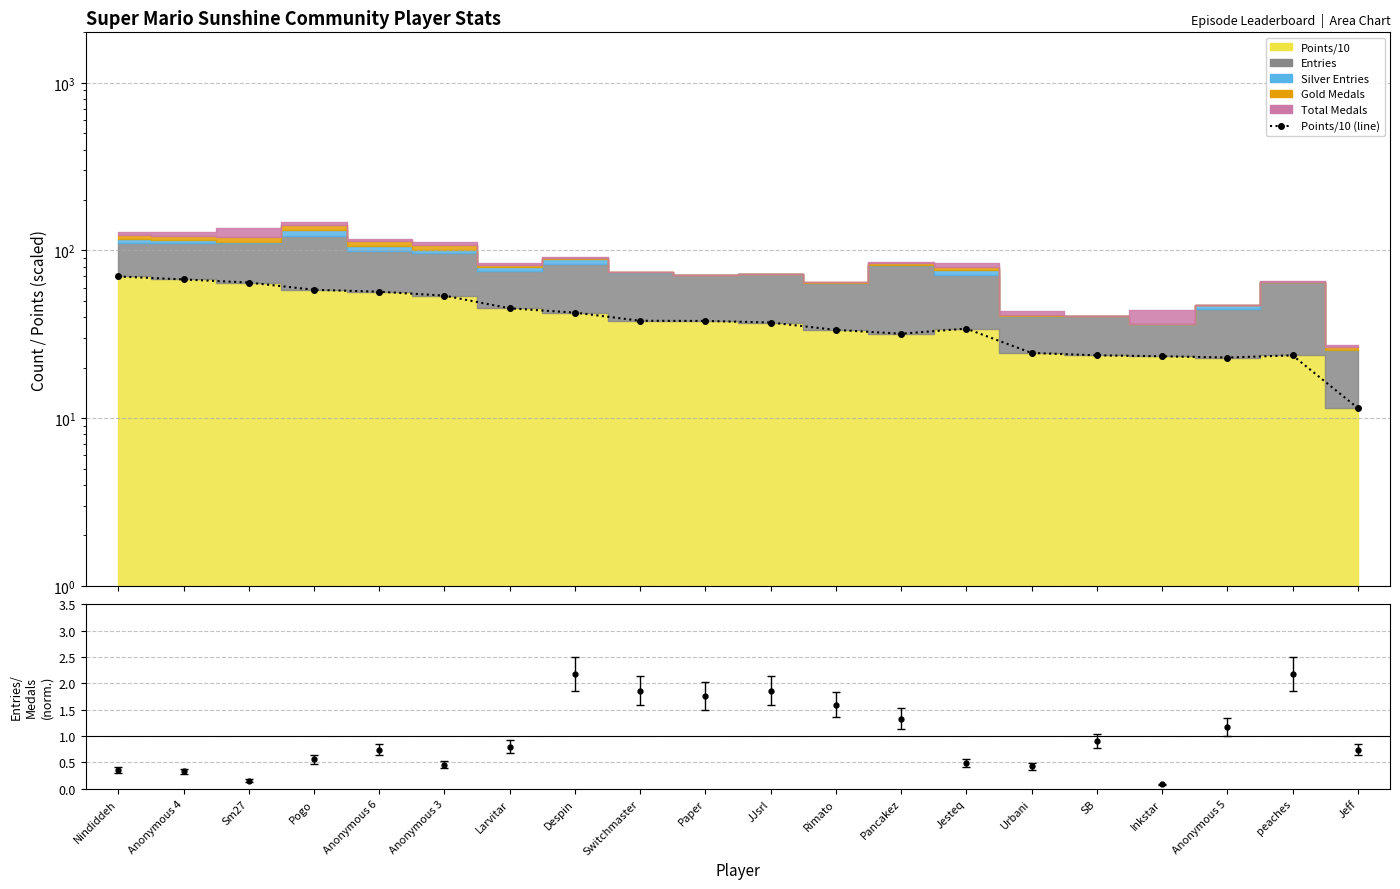

What is the sum of the values at Nindiddeh and Anonymous 5?

93.0